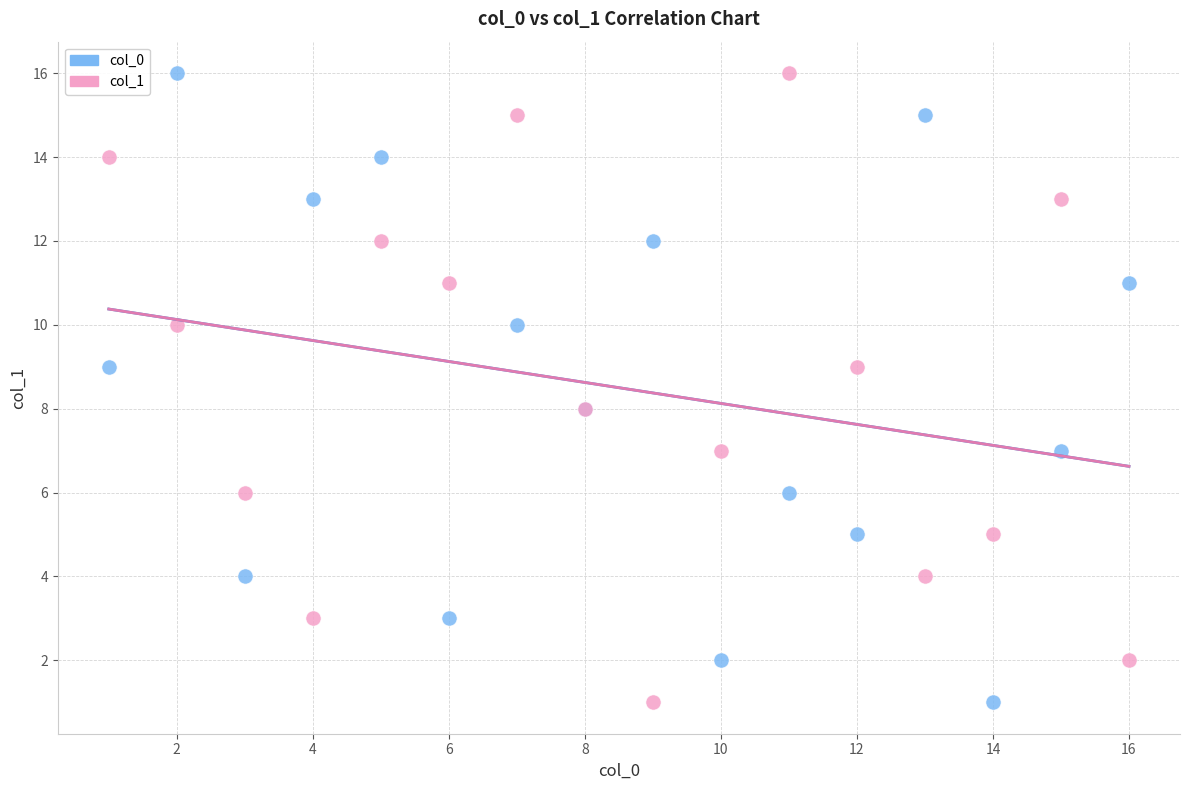

What are all the series names shown in the legend?

col_0, col_1